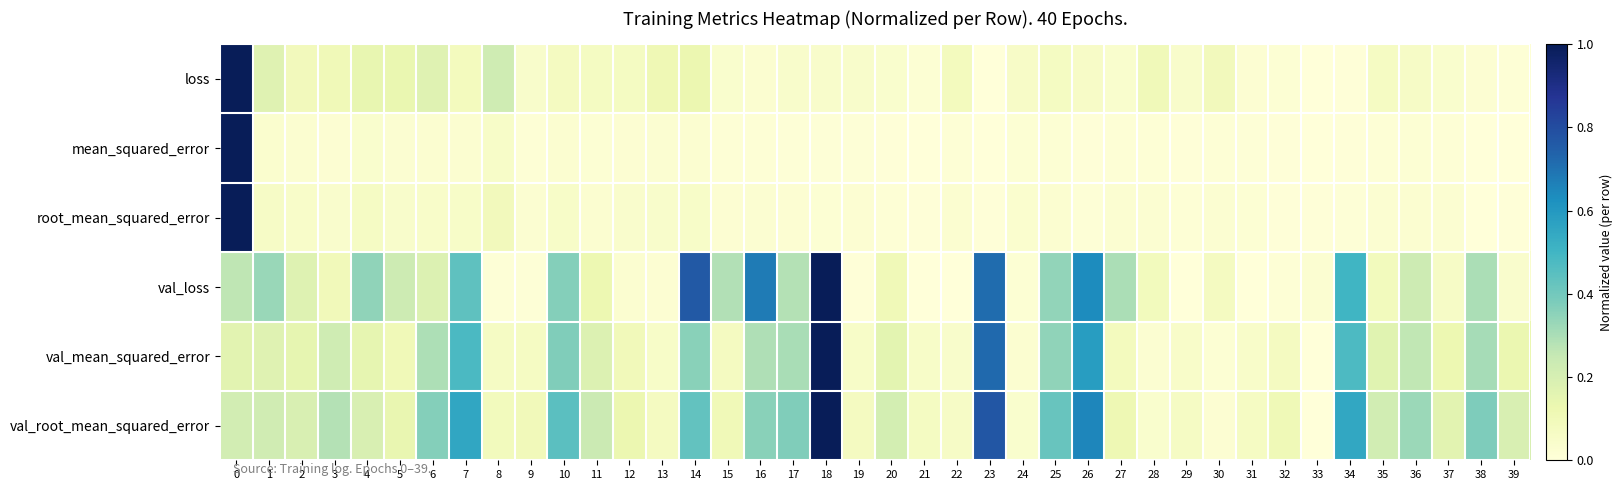

What is the total value across all series at 7?

1.6